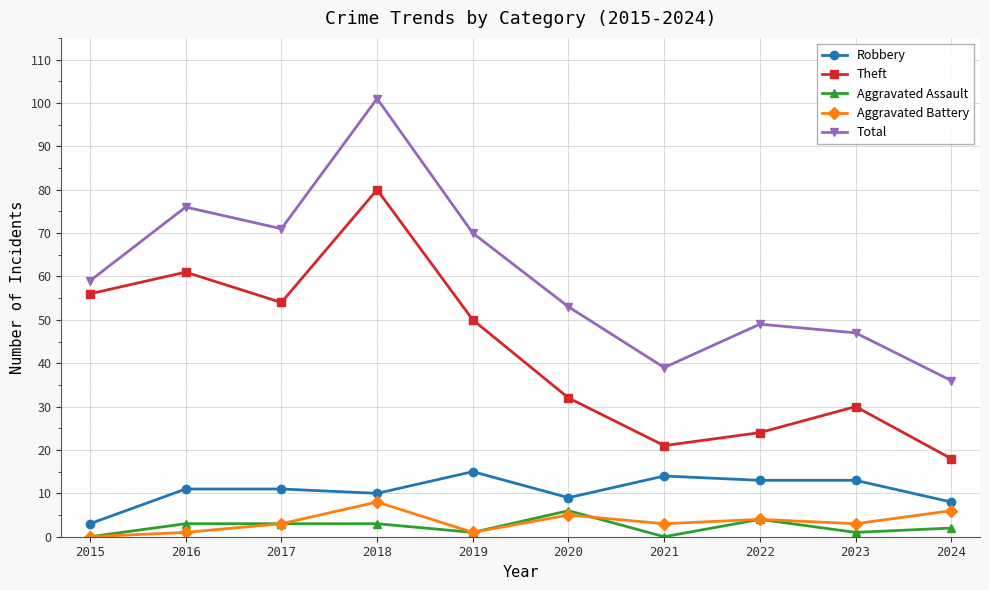

True or false: Aggravated Battery and Theft intersect in this chart.

False